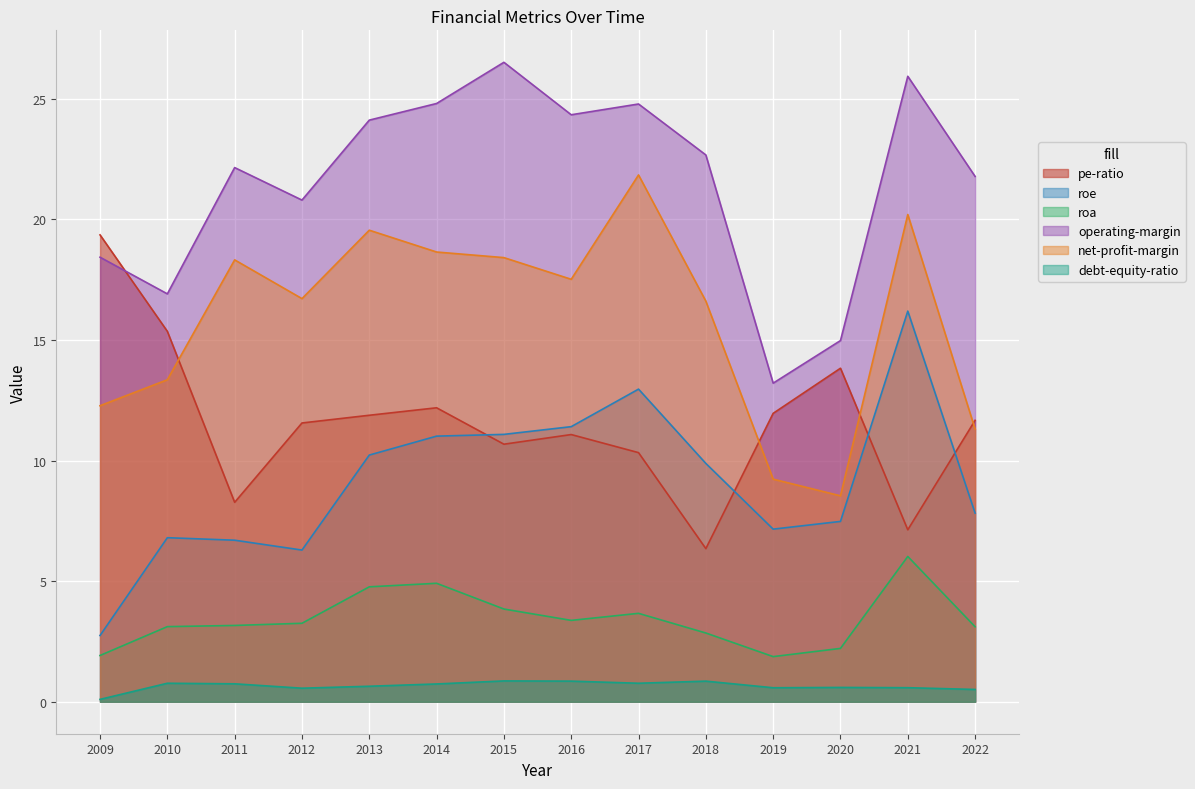

Which category has the lowest value across all series?

2009